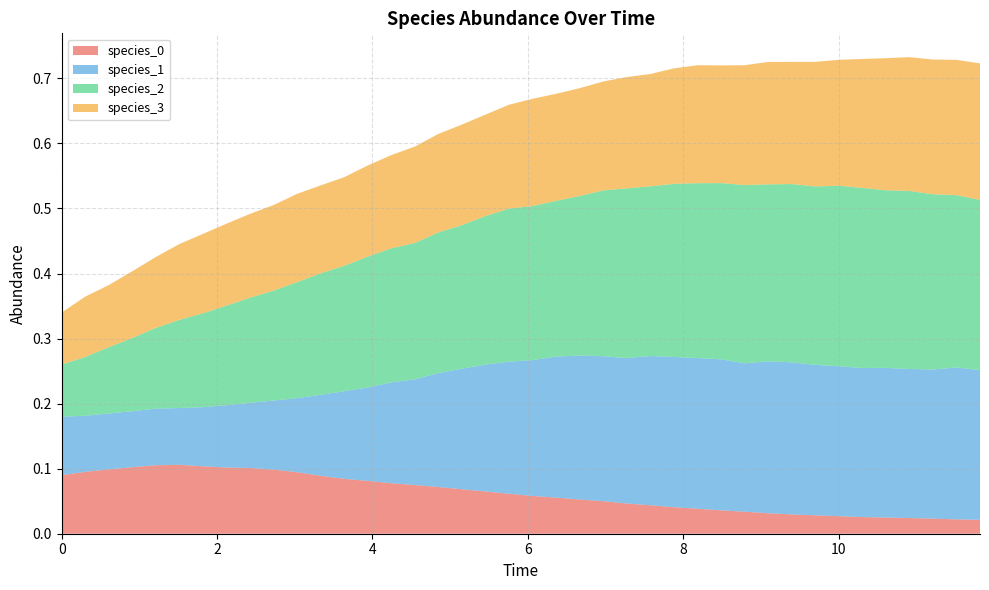

Reading right to left, what are all the values shown in this chart?

species_0: 39=0.0	38=0.0	37=0.0	36=0.0	35=0.0	34=0.0	33=0.0	32=0.0	31=0.0	30=0.0	29=0.0	28=0.0	27=0.0	26=0.0	25=0.0	24=0.0	23=0.1	22=0.1	21=0.1	20=0.1	19=0.1	18=0.1	17=0.1	16=0.1	15=0.1	14=0.1	13=0.1	12=0.1	11=0.1	10=0.1	9=0.1	8=0.1	7=0.1	6=0.1	5=0.1	4=0.1	3=0.1	2=0.1	1=0.1	0=0.1
species_1: 39=0.2	38=0.2	37=0.2	36=0.2	35=0.2	34=0.2	33=0.2	32=0.2	31=0.2	30=0.2	29=0.2	28=0.2	27=0.2	26=0.2	25=0.2	24=0.2	23=0.2	22=0.2	21=0.2	20=0.2	19=0.2	18=0.2	17=0.2	16=0.2	15=0.2	14=0.2	13=0.1	12=0.1	11=0.1	10=0.1	9=0.1	8=0.1	7=0.1	6=0.1	5=0.1	4=0.1	3=0.1	2=0.1	1=0.1	0=0.1
species_2: 39=0.3	38=0.3	37=0.3	36=0.3	35=0.3	34=0.3	33=0.3	32=0.3	31=0.3	30=0.3	29=0.3	28=0.3	27=0.3	26=0.3	25=0.3	24=0.3	23=0.3	22=0.2	21=0.2	20=0.2	19=0.2	18=0.2	17=0.2	16=0.2	15=0.2	14=0.2	13=0.2	12=0.2	11=0.2	10=0.2	9=0.2	8=0.2	7=0.2	6=0.1	5=0.1	4=0.1	3=0.1	2=0.1	1=0.1	0=0.1
species_3: 39=0.2	38=0.2	37=0.2	36=0.2	35=0.2	34=0.2	33=0.2	32=0.2	31=0.2	30=0.2	29=0.2	28=0.2	27=0.2	26=0.2	25=0.2	24=0.2	23=0.2	22=0.2	21=0.2	20=0.2	19=0.2	18=0.2	17=0.2	16=0.2	15=0.1	14=0.1	13=0.1	12=0.1	11=0.1	10=0.1	9=0.1	8=0.1	7=0.1	6=0.1	5=0.1	4=0.1	3=0.1	2=0.1	1=0.1	0=0.1